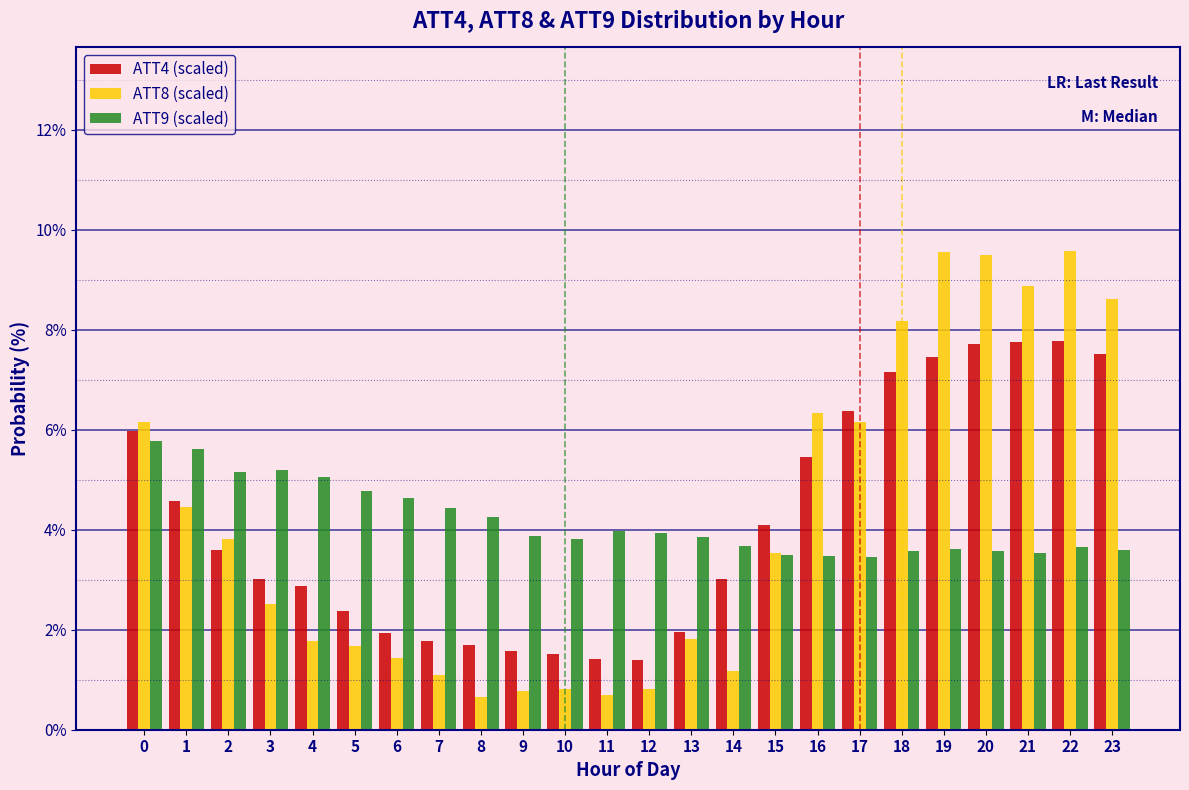

Which series has the widest spread of values?

ATT8 (scaled)